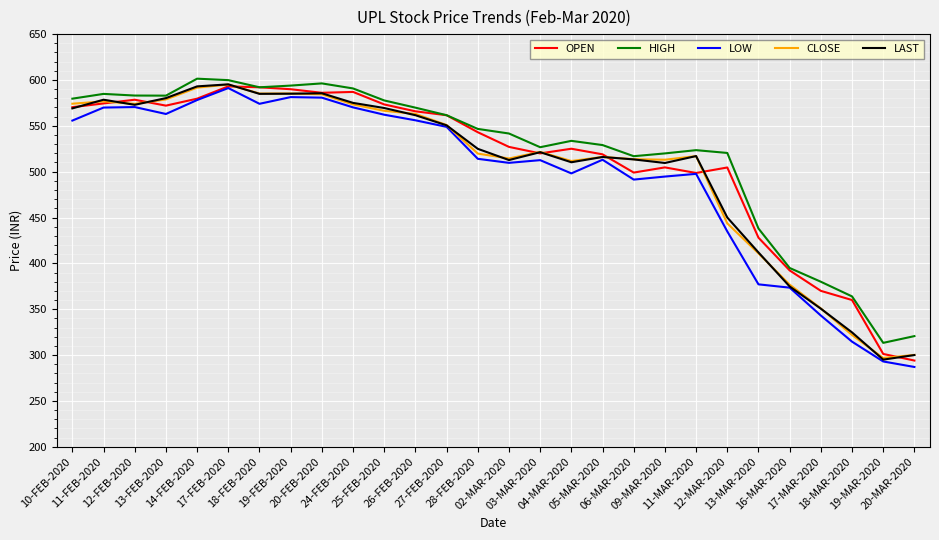

What are all the series names shown in the legend?

OPEN, HIGH, LOW, CLOSE, LAST